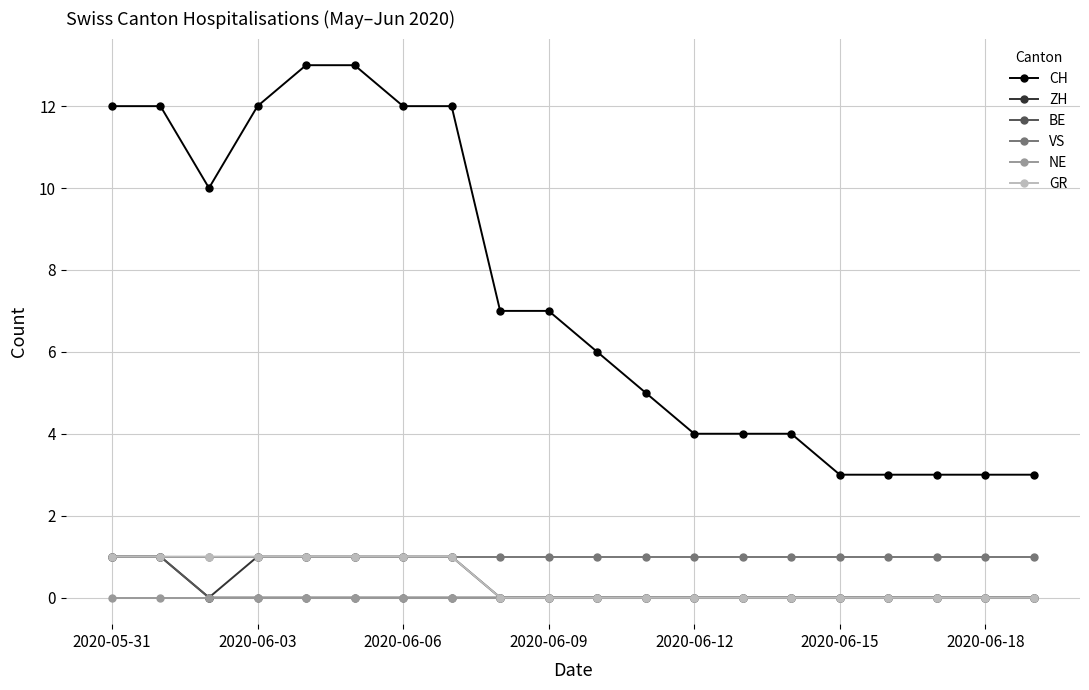

What is the maximum value shown in the chart?

13